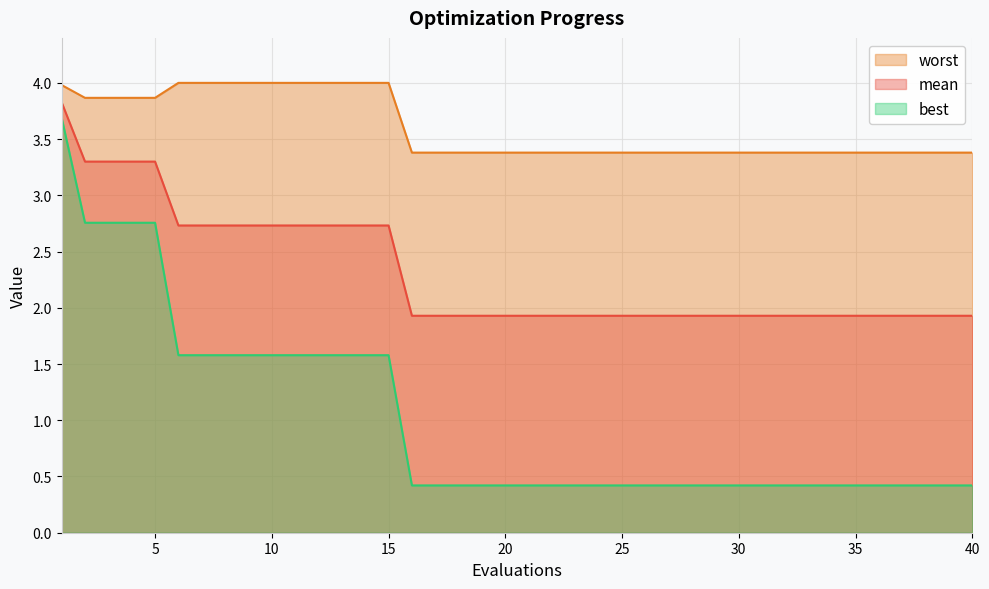

What is the average value of the mean series?

2.3